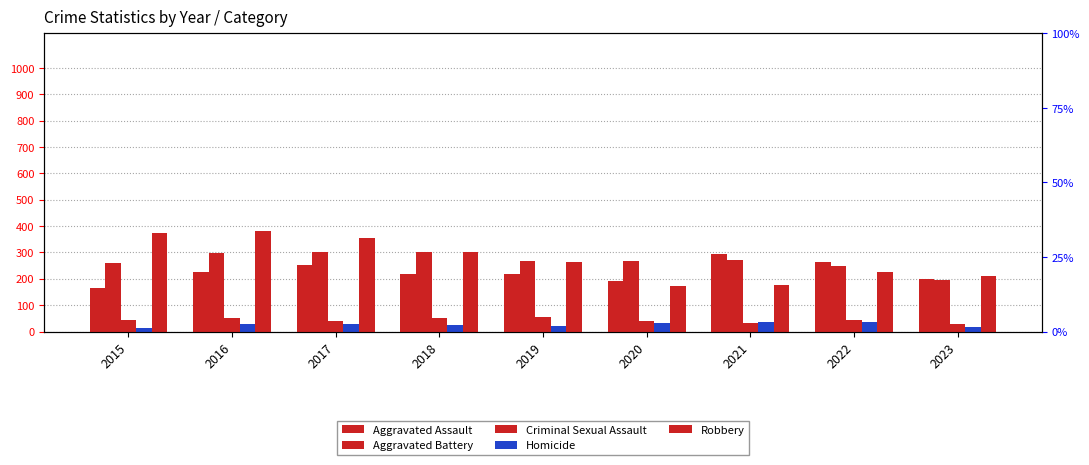

What is the value of the Criminal Sexual Assault bar at the 9th from the left?

27